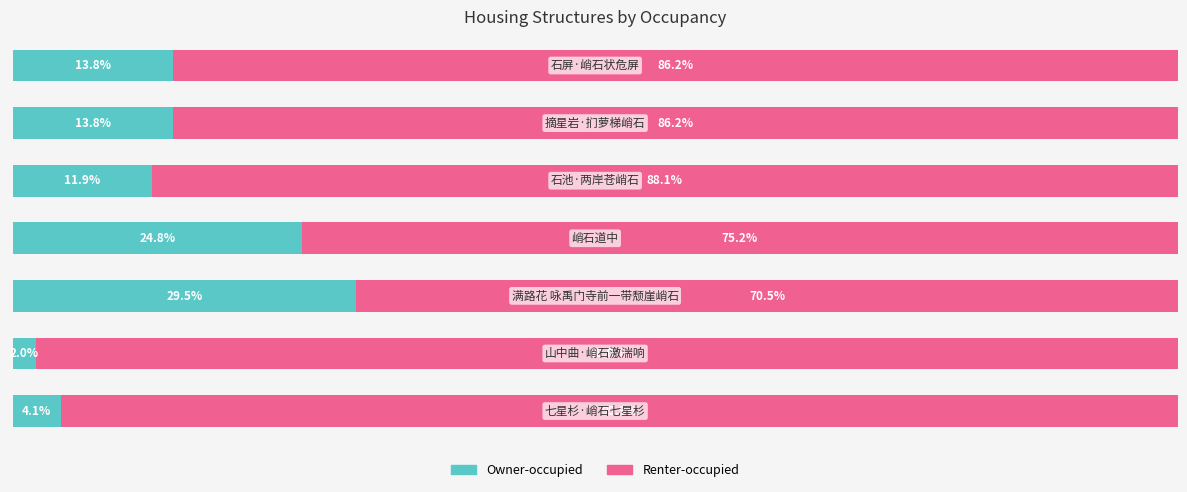

What are all the series names shown in the legend?

Owner-occupied, Renter-occupied